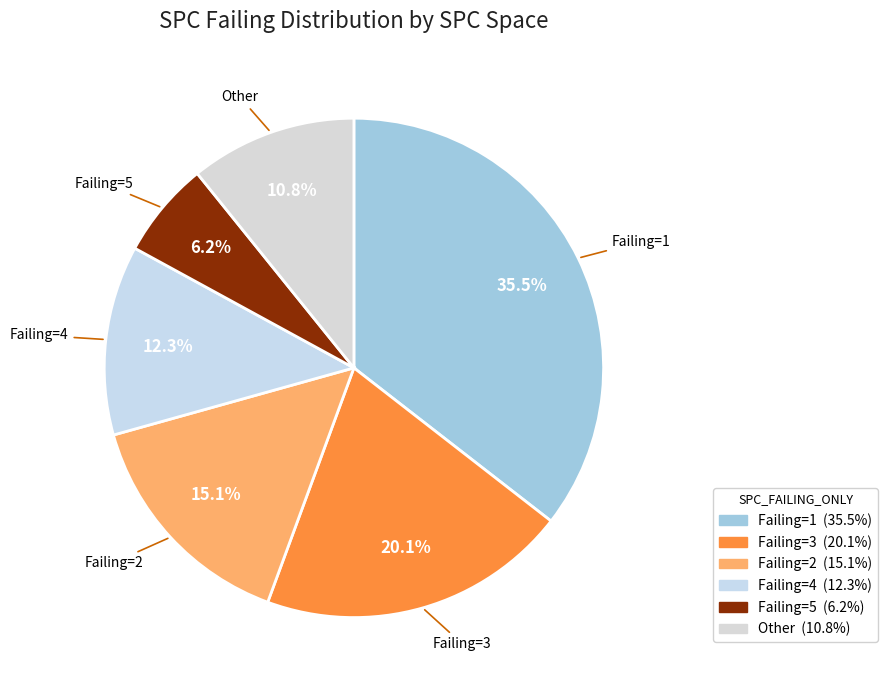

To the nearest percent, what is the difference between the largest and smallest slice percentages?

29%